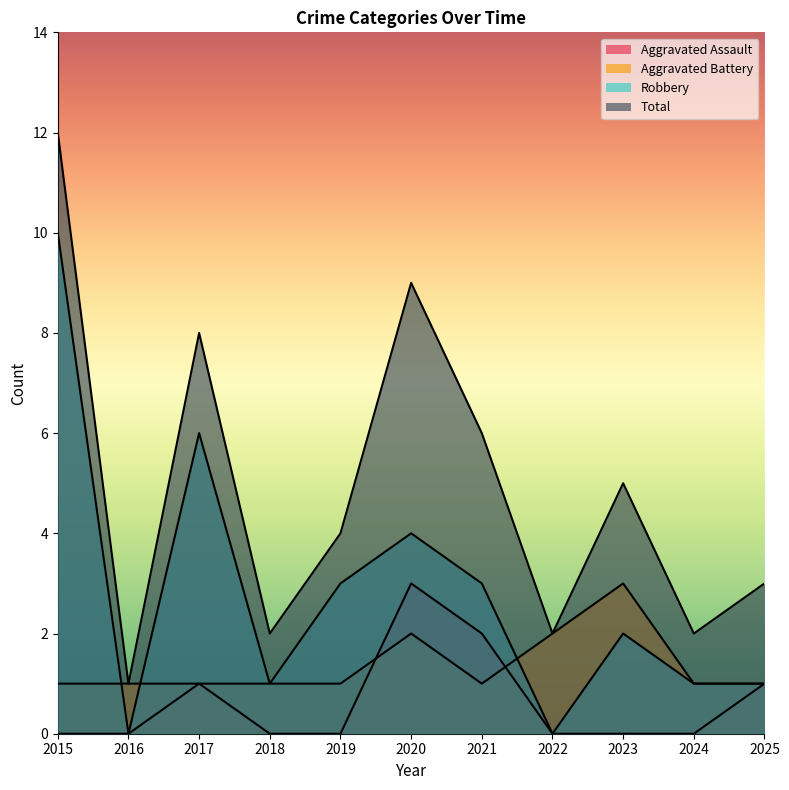

The Aggravated Battery series shows 1 at 2018. True or false?

True